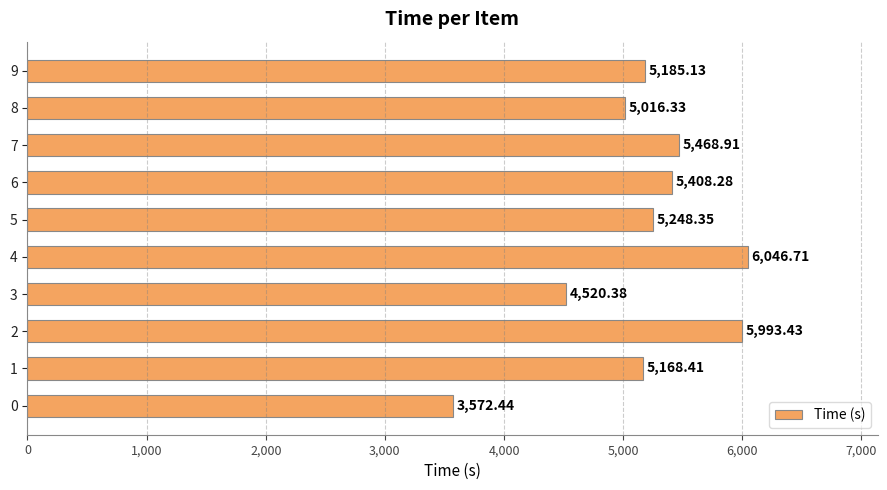

List the labels in order of value, smallest first.

0, 3, 8, 1, 9, 5, 6, 7, 2, 4